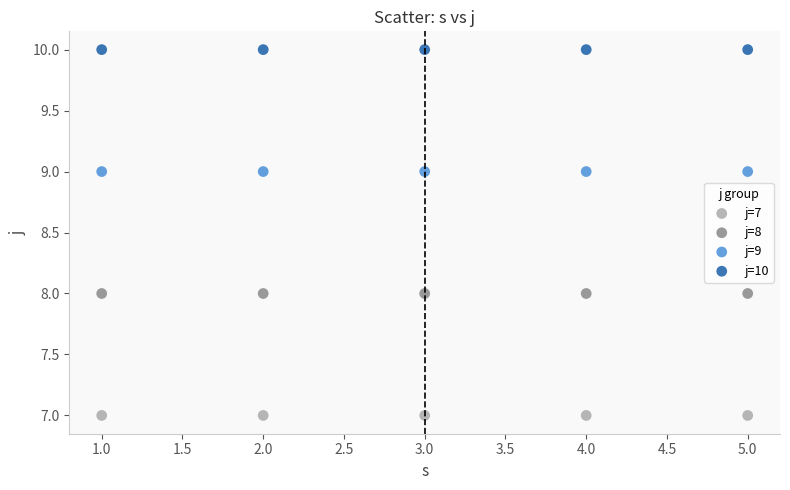

Which series contains the lowest Y value?

j=7